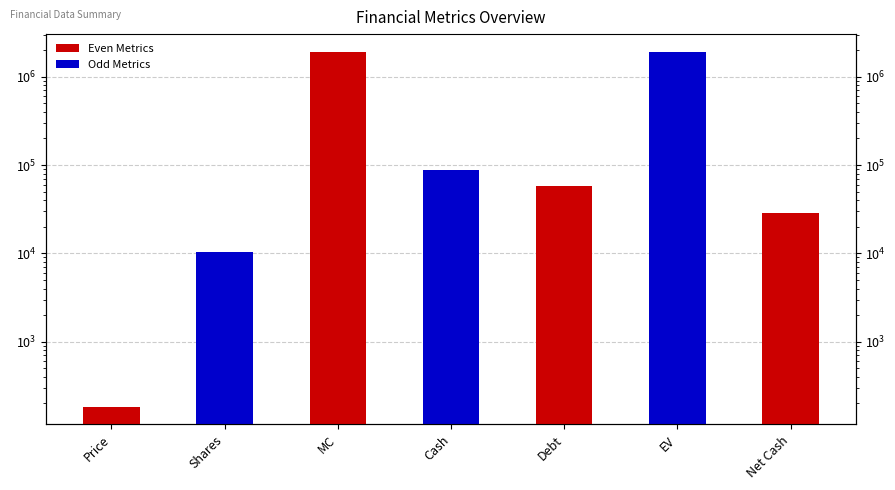

How many data points are less than 58314?

3